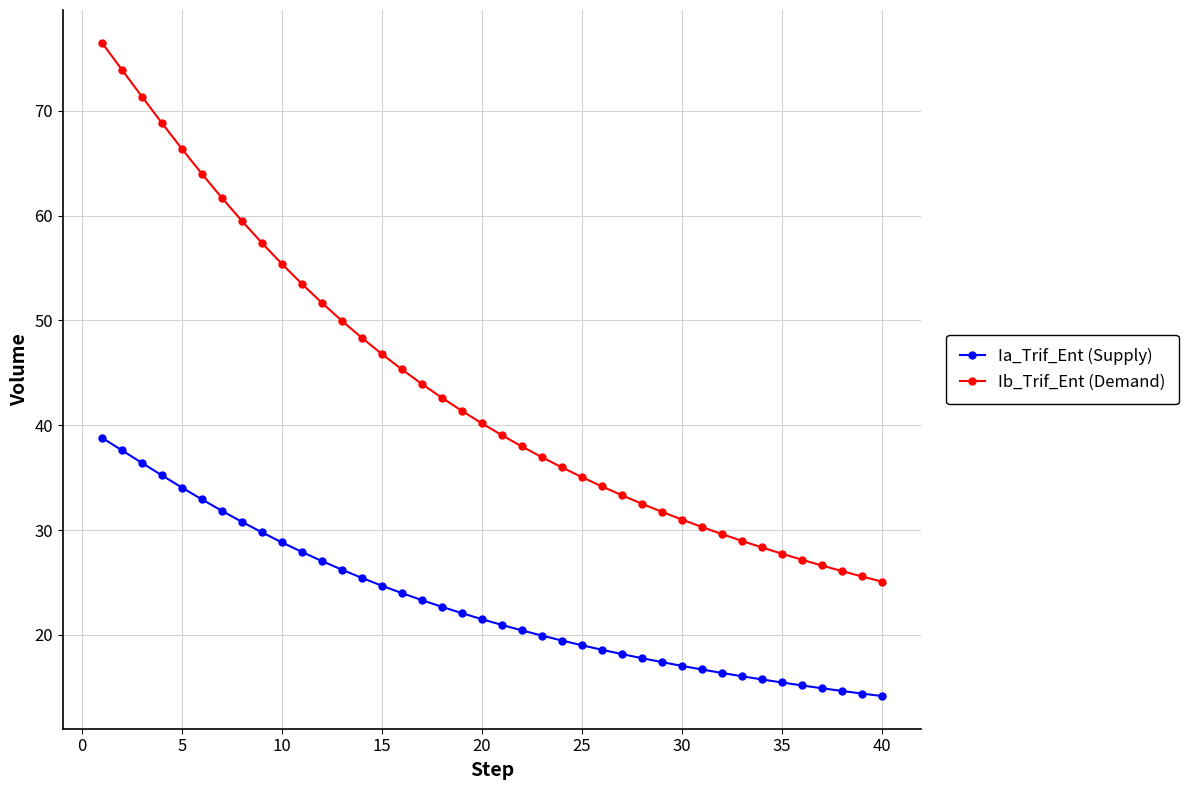

Is this an area chart (filled region under the line)?

No